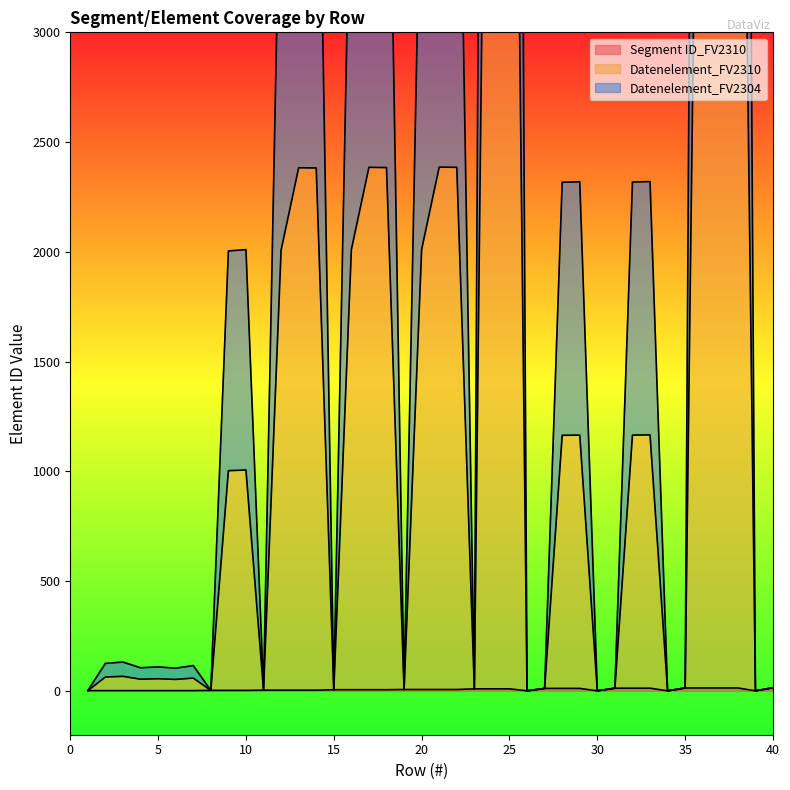

True or false: Segment ID_FV2310 has more than 0 interior local peaks.

False